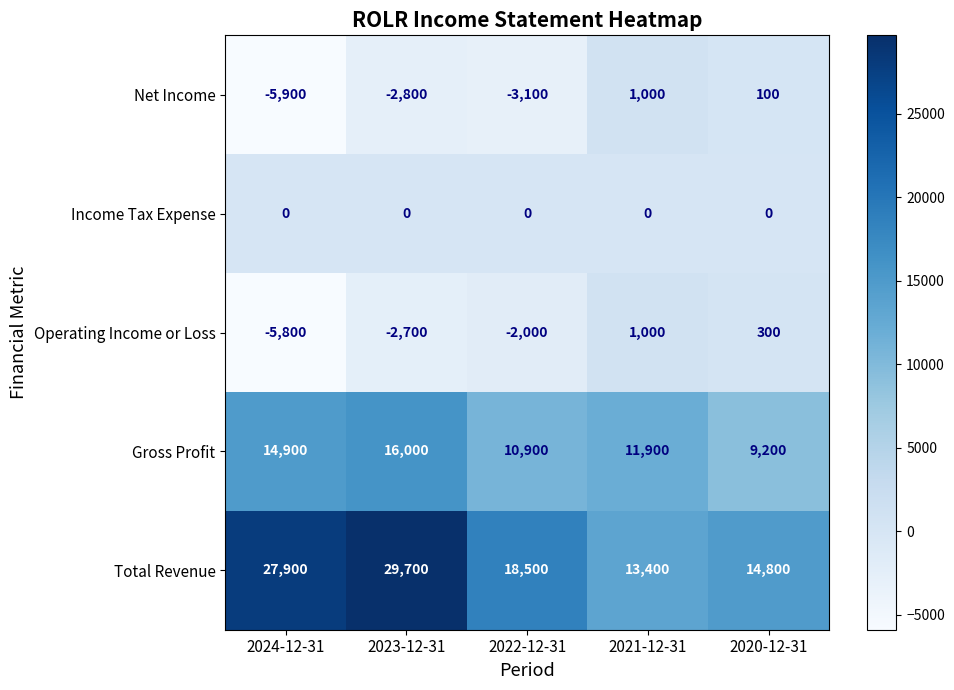

At 2020-12-31, list the series in order from smallest to largest.

Income Tax Expense, Net Income, Operating Income or Loss, Gross Profit, Total Revenue